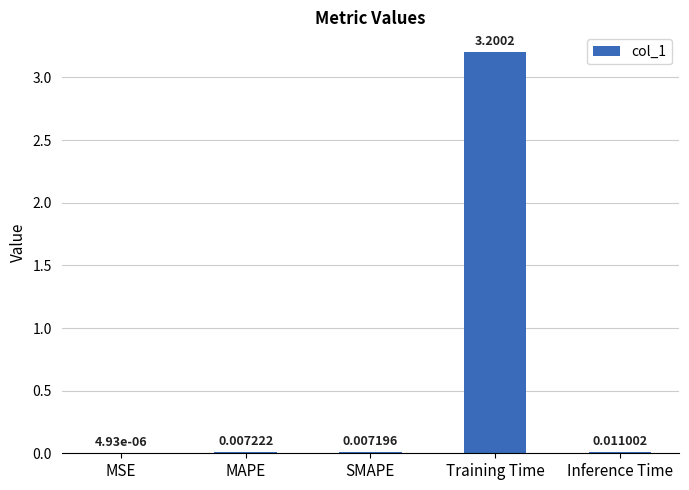

Does the chart contain stacked bars?

No